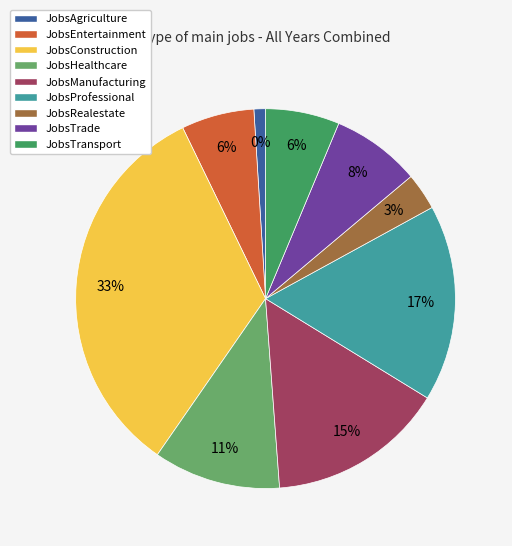

What percentage is the JobsHealthcare slice, to the nearest percent?

11%